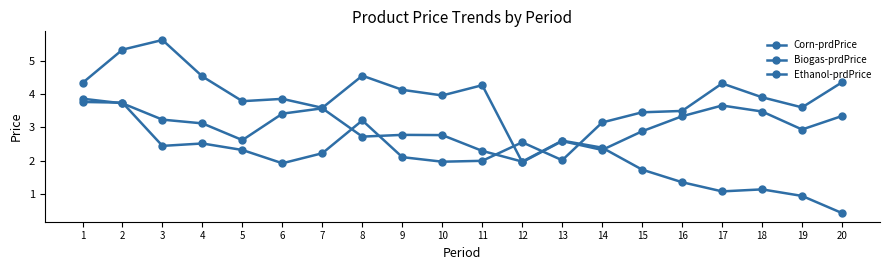

At which category is the sum across all series the highest?

2